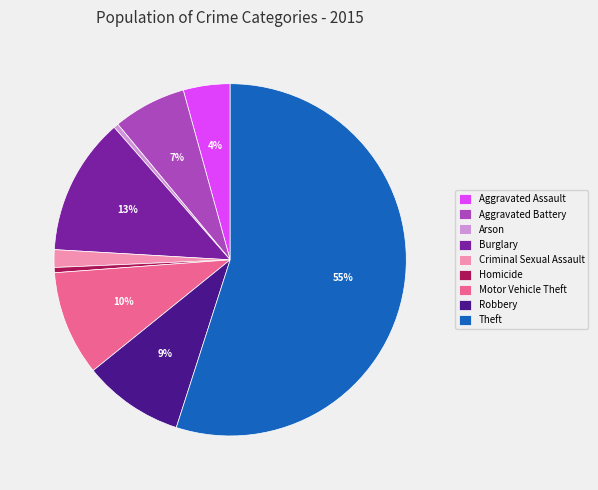

Which slice is the largest?

Theft